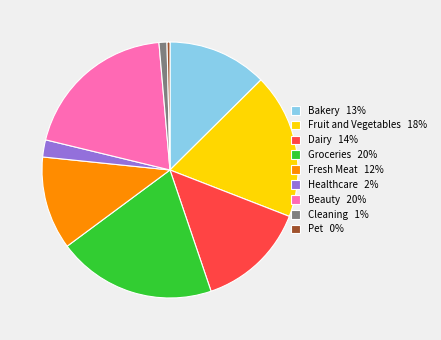

Do Bakery 13% and Beauty 20% together represent more than half of the pie?

No